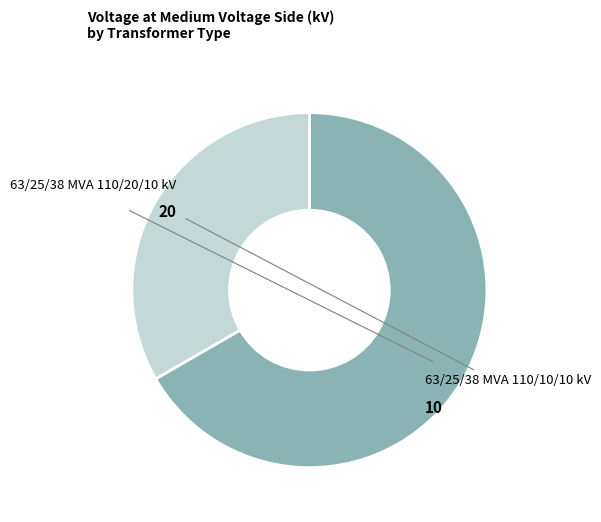

To the nearest percent, what portion does 63/25/38 MVA 110/10/10 kV represent?

33%